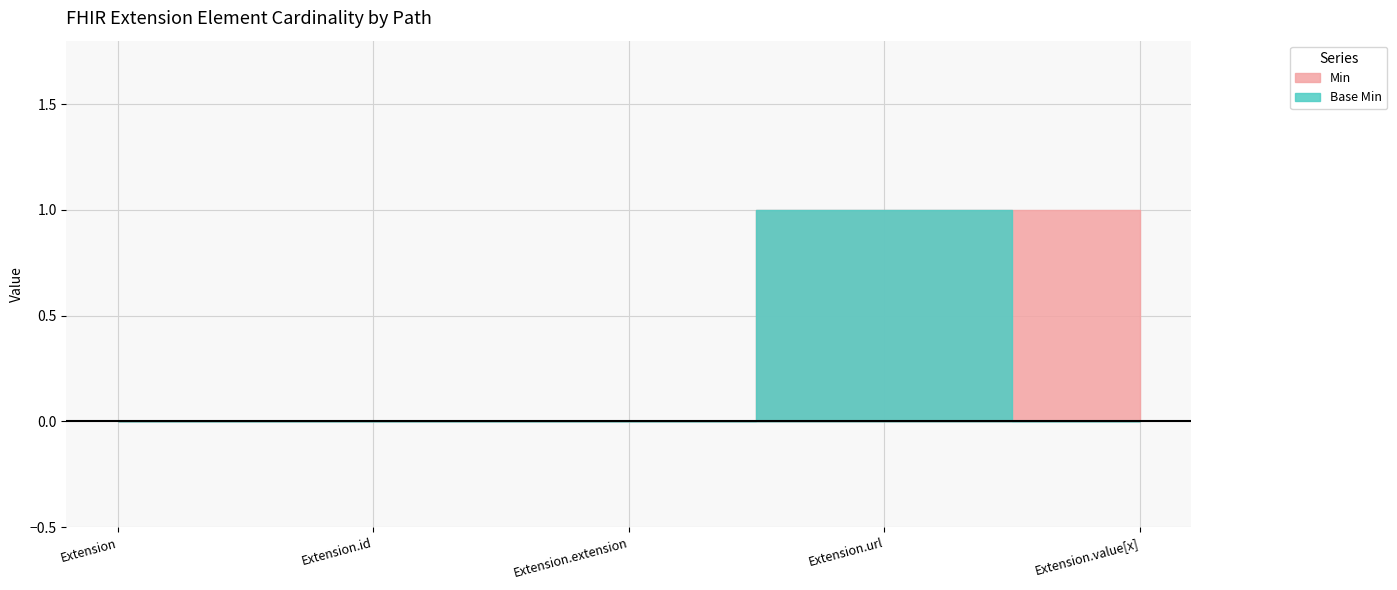

Reading left to right, extract all data points from this chart.

Min: Extension=0	Extension.id=0	Extension.extension=0	Extension.url=1	Extension.value[x]=1
Base Min: Extension=0	Extension.id=0	Extension.extension=0	Extension.url=1	Extension.value[x]=0